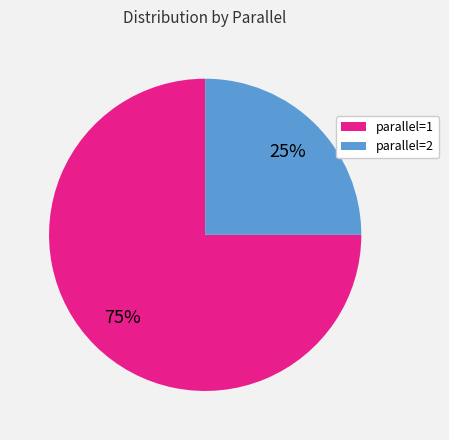

Rank the categories by value from highest to lowest.

parallel=1, parallel=2